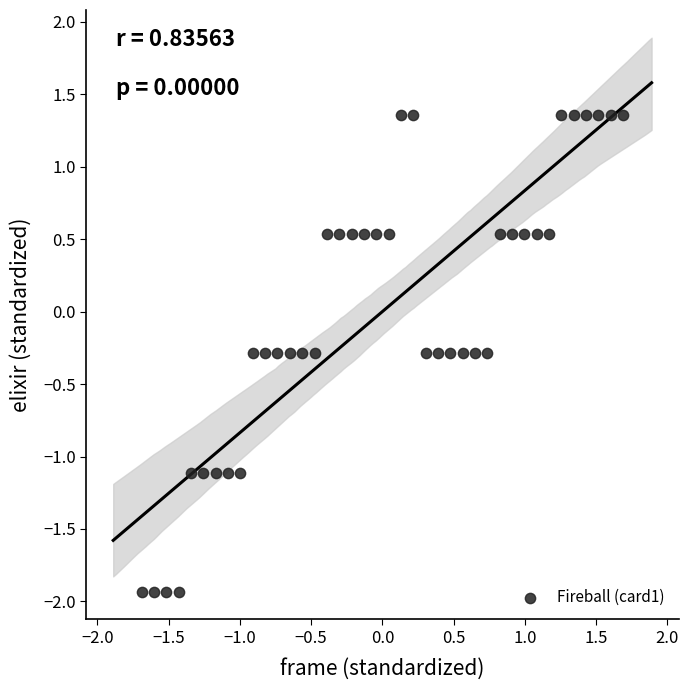

What is the range of Y values (max minus min)?

3.3